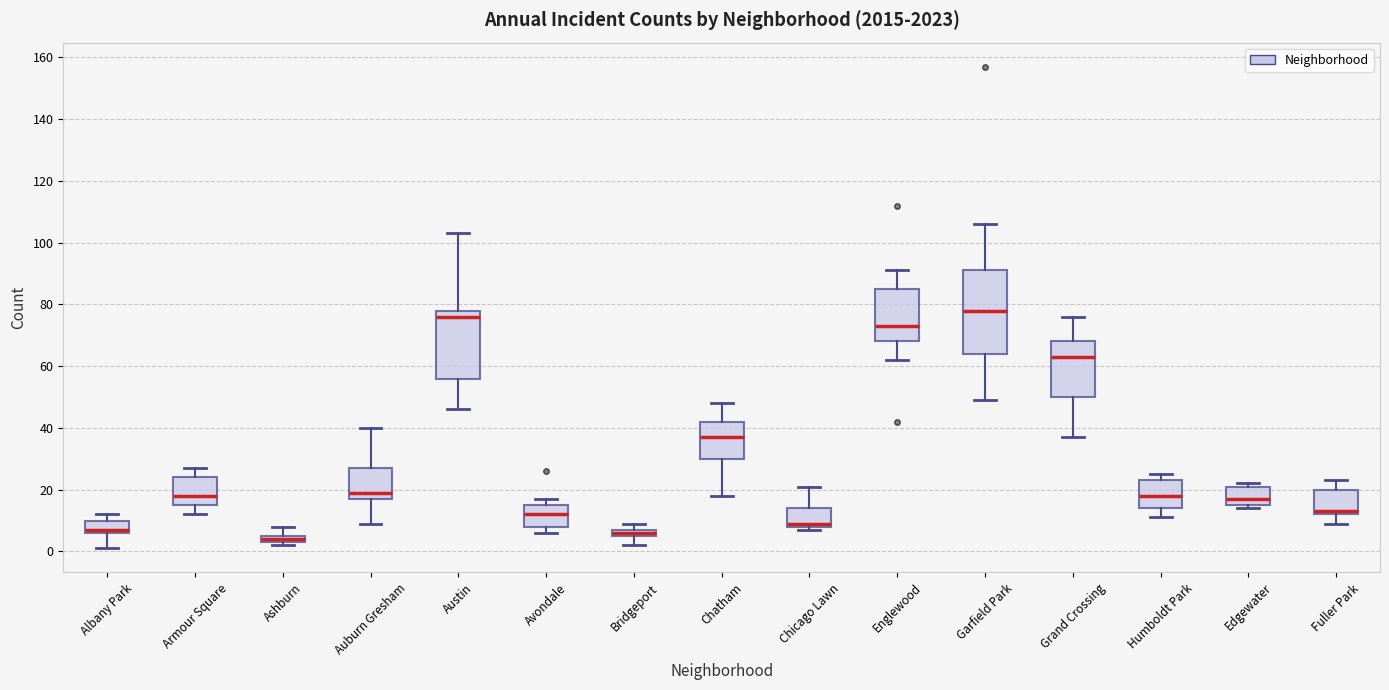

Which box's median line is the highest?

Garfield Park